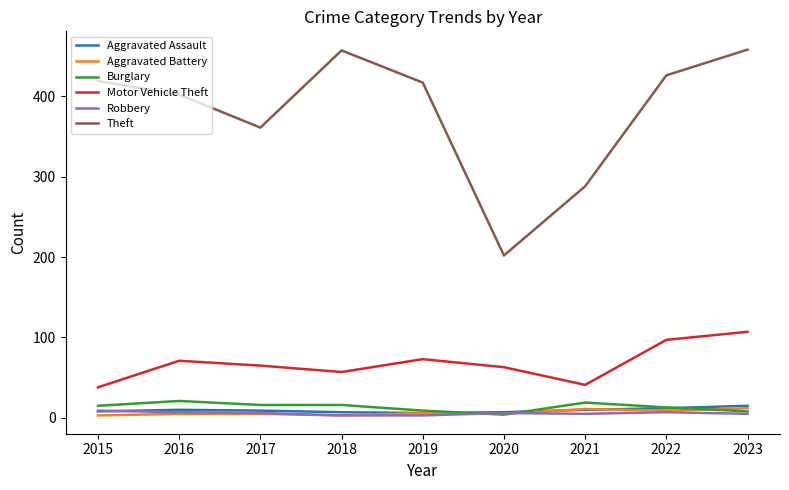

The value of Theft at 2015 is 670. True or false?

False